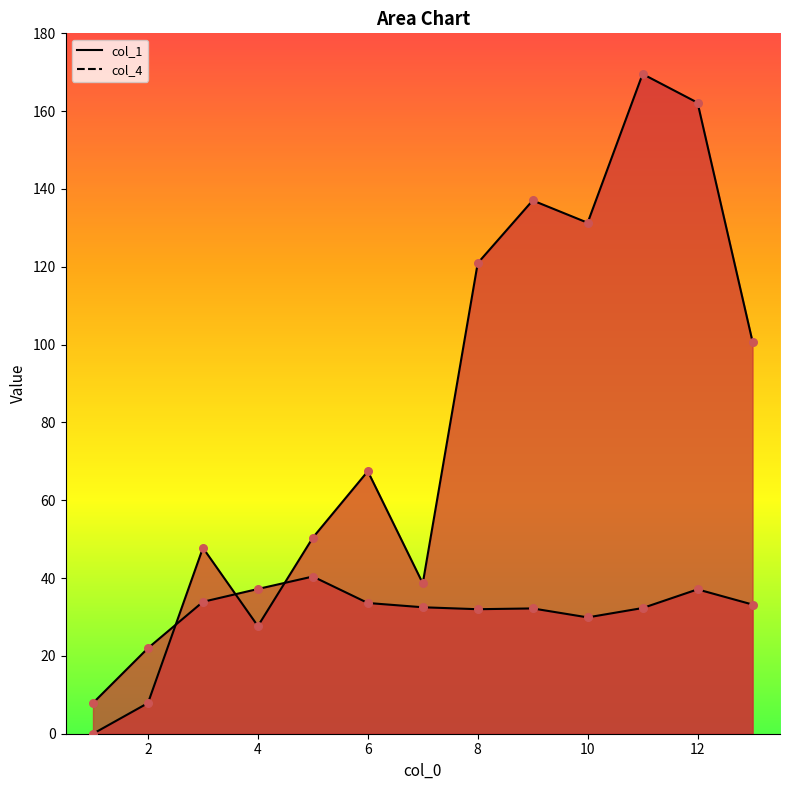

Which series reaches the maximum Y coordinate?

col_4